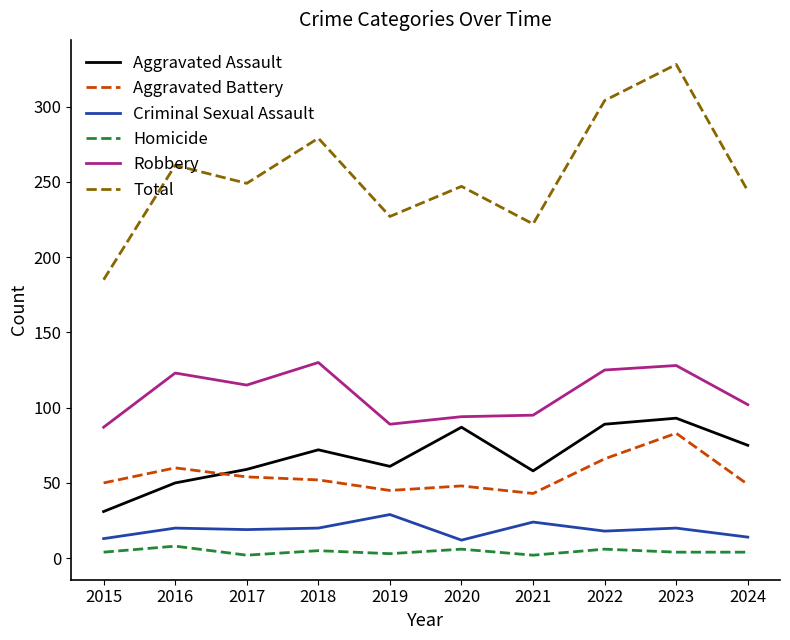

What are all the series names shown in the legend?

Aggravated Assault, Aggravated Battery, Criminal Sexual Assault, Homicide, Robbery, Total